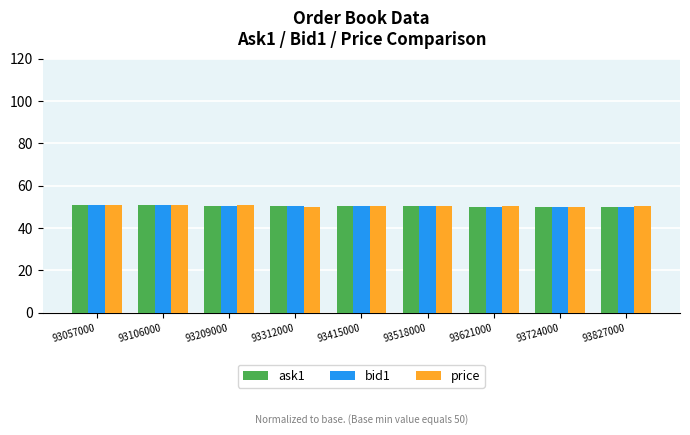

The price series shows 50.9 at 93106000. True or false?

True